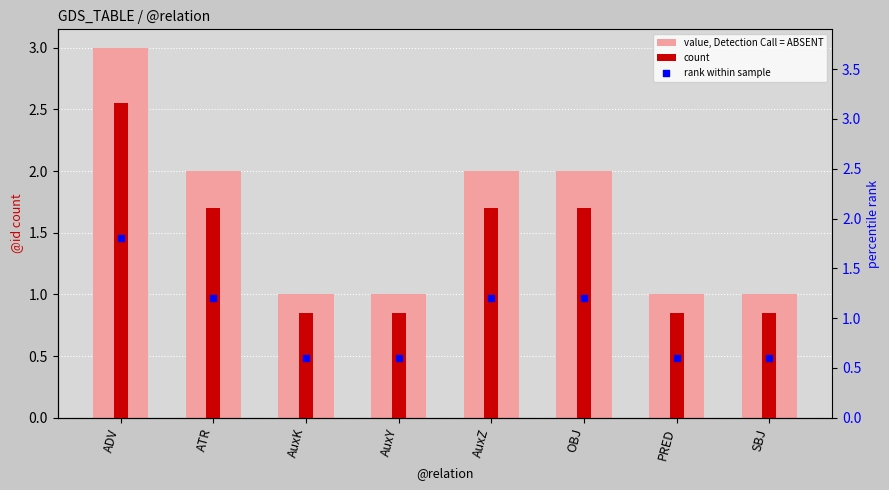

Which series contains the highest Y value?

value, Detection Call = ABSENT